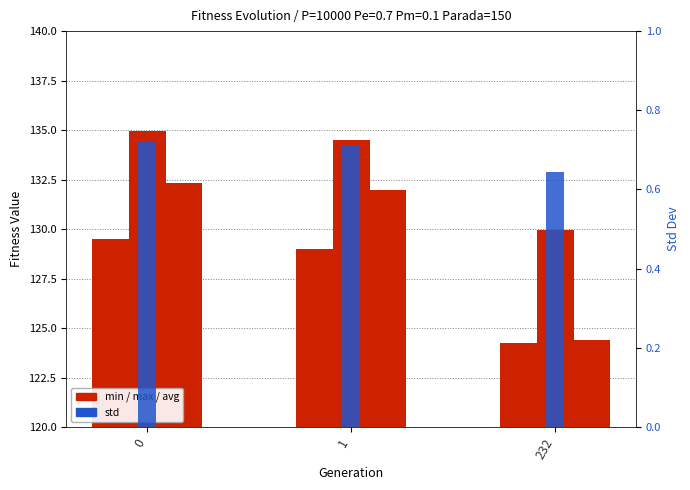

What is the difference between the highest and lowest values at 0?

134.3